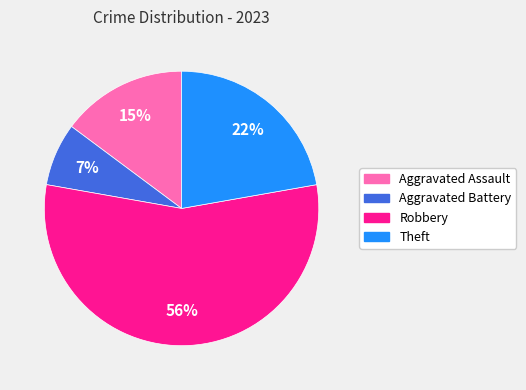

Which slice represents more than half of the pie?

Robbery